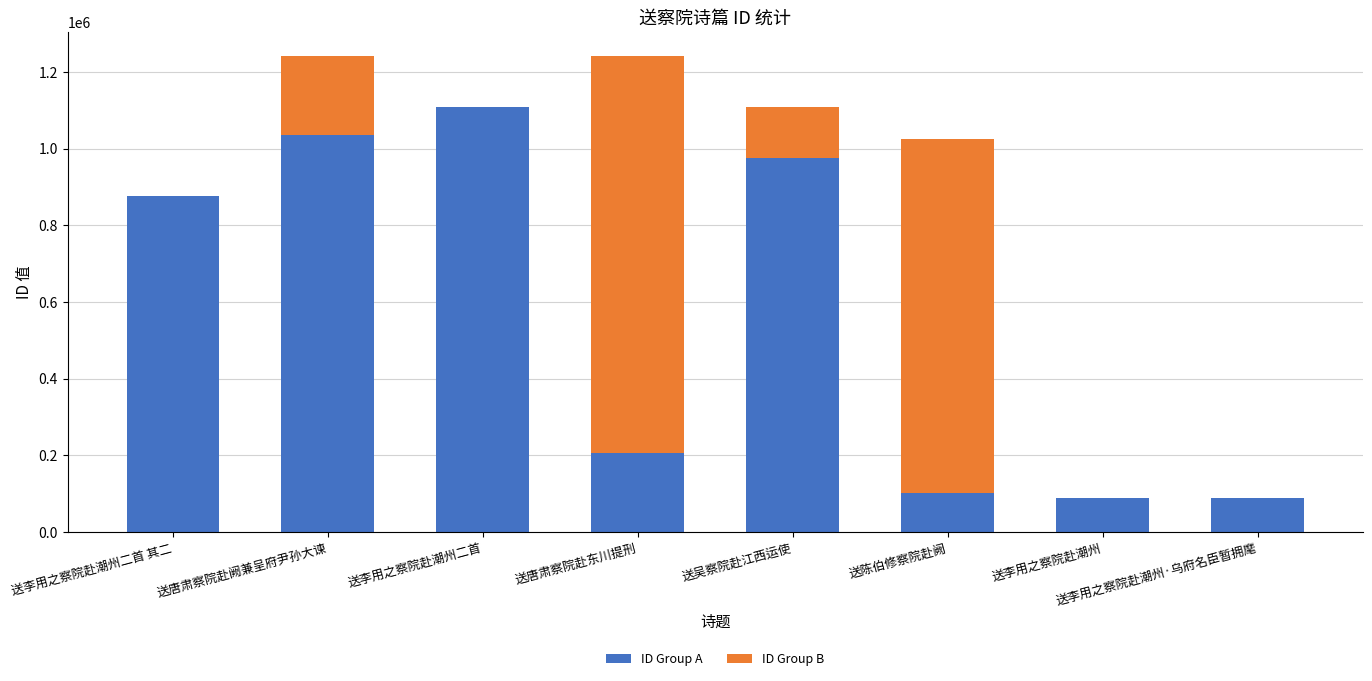

True or false: ID Group A has a value of 877173 at 送李用之察院赴潮州二首 其二.

True